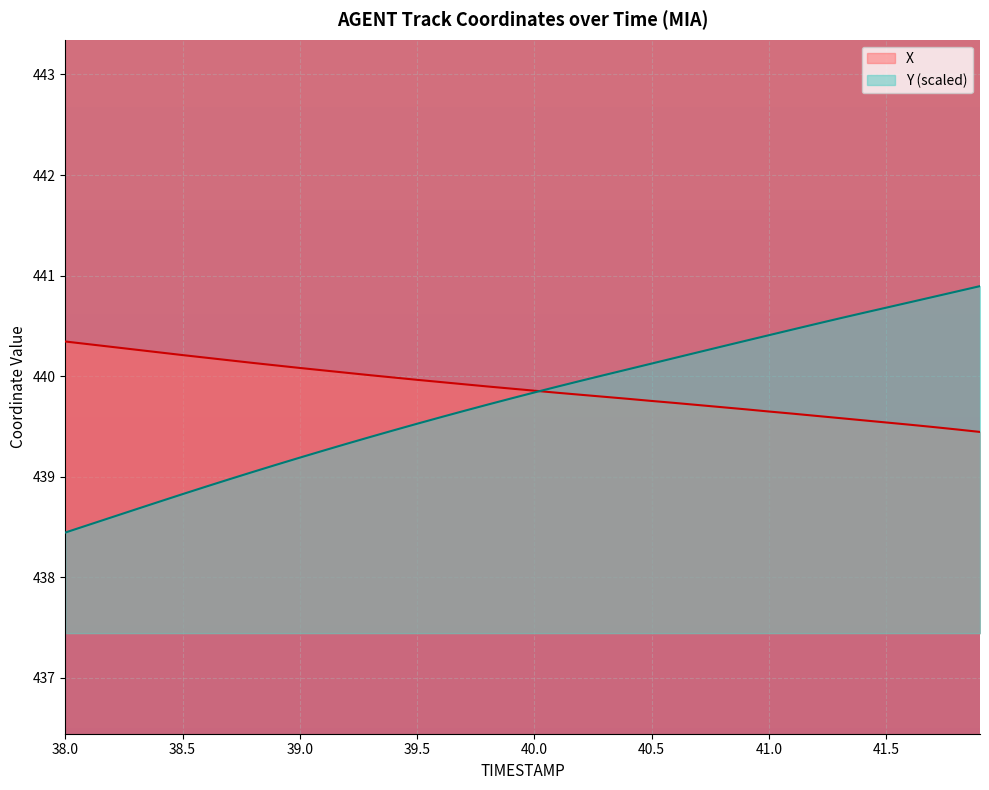

What value does the X series have at 39.0?

440.1